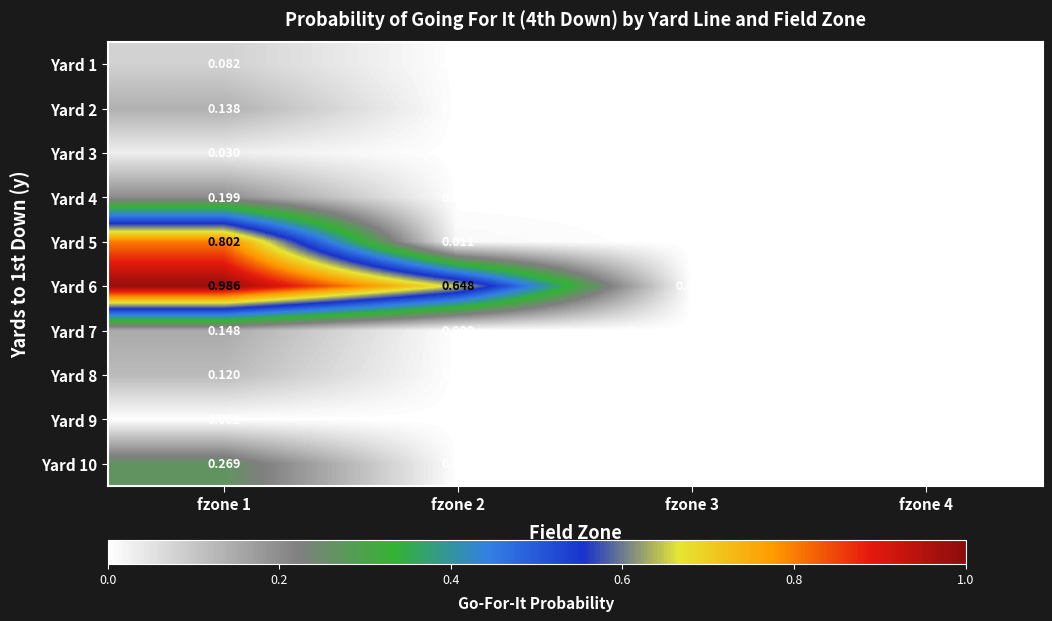

Is the value of Yard 7 at fzone 1 greater than the value of Yard 3 at fzone 4?

Yes